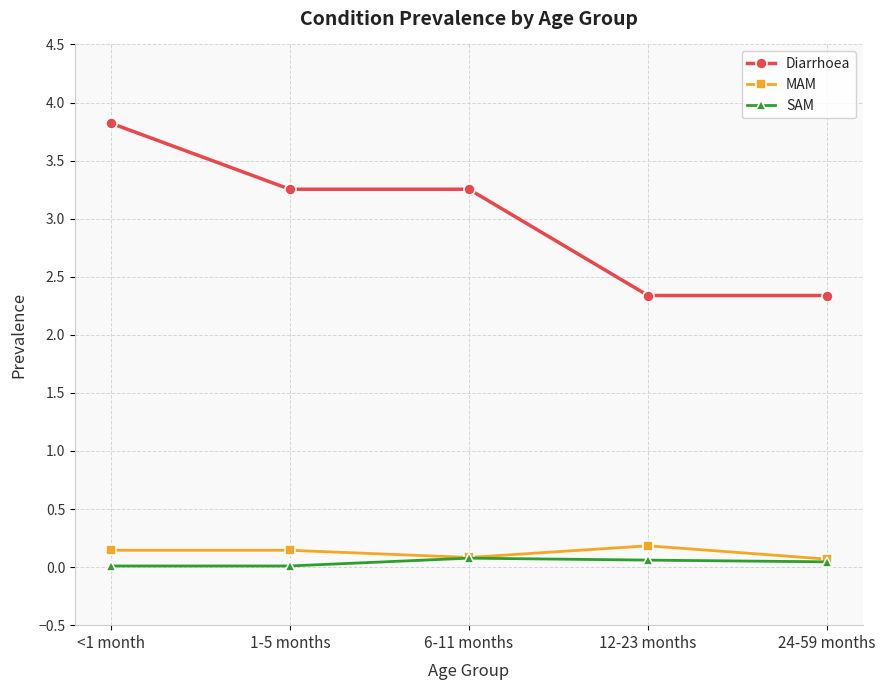

Is it true that Diarrhoea equals 6.4 at <1 month?

False